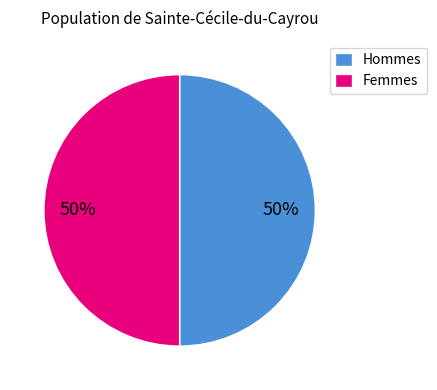

True or false: Femmes accounts for 50% of the total.

True